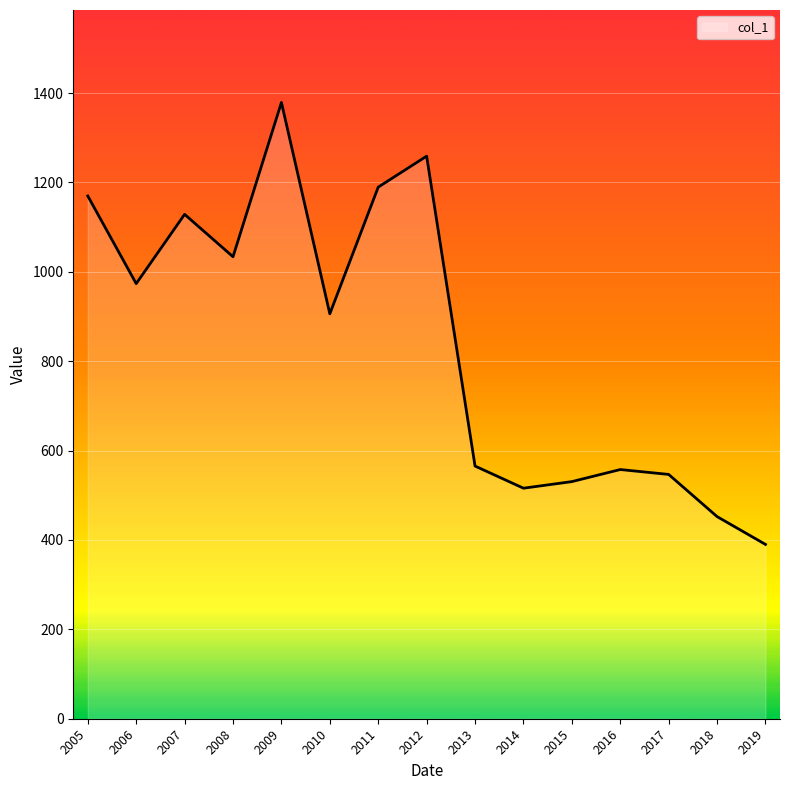

The value at 2012 is 1258.7. True or false?

True